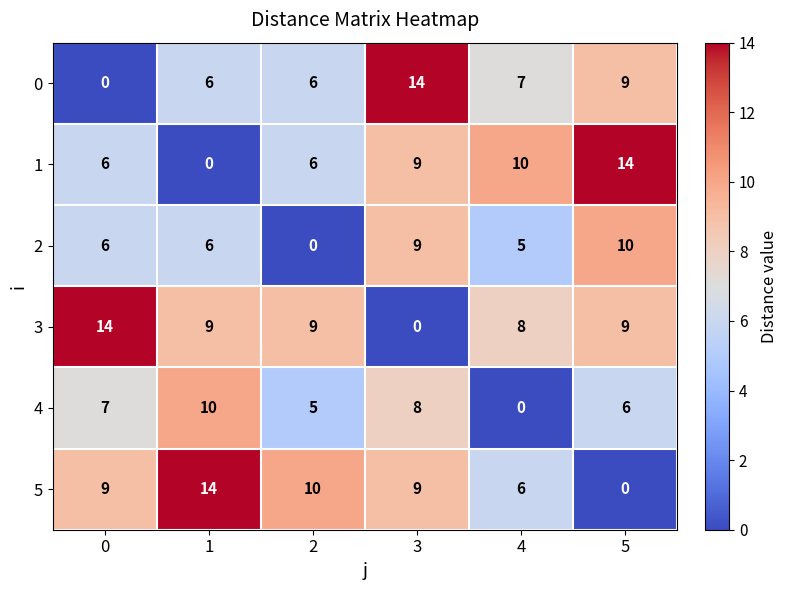

What is the difference between the highest and lowest values at 5?

14